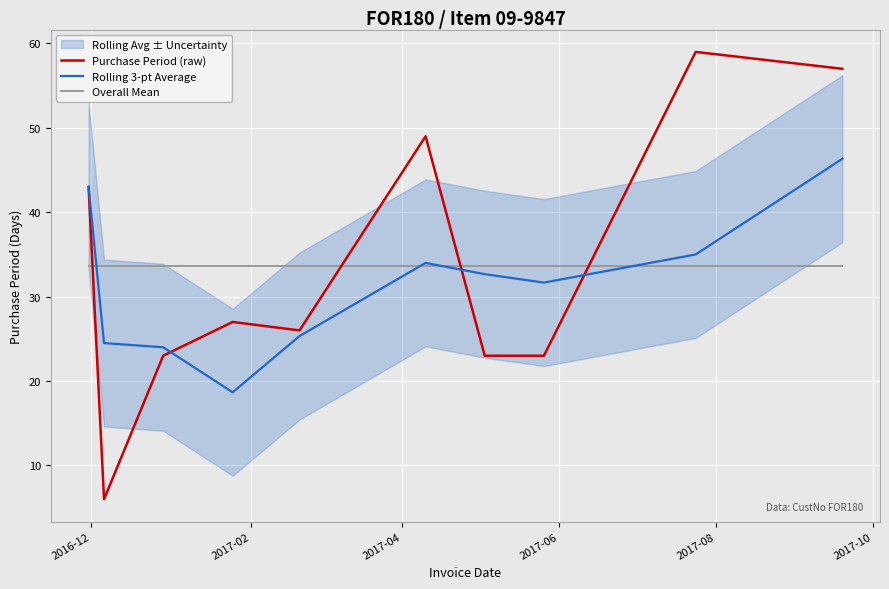

What position from the left is 2017-02?

2